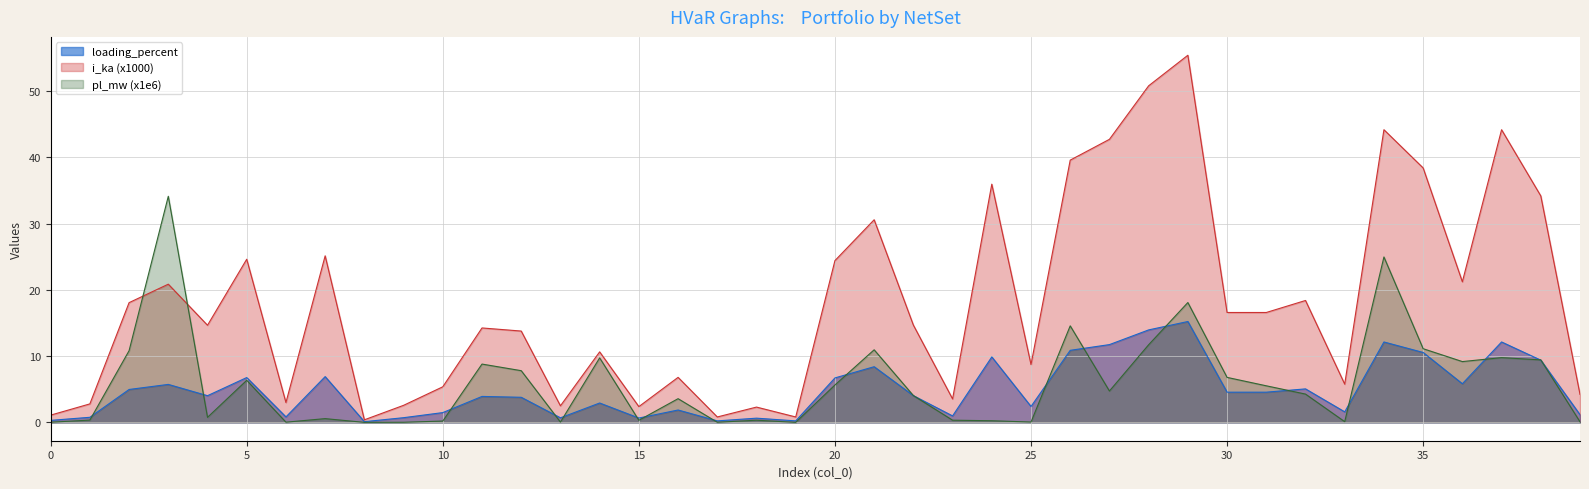

The value of loading_percent at 10 is 1.5. True or false?

True